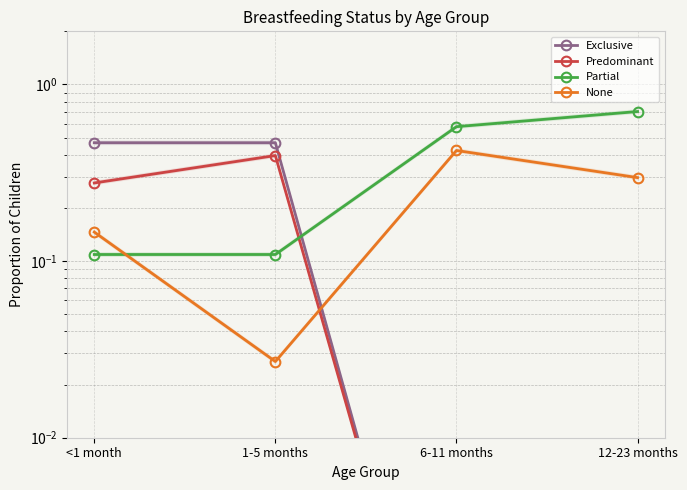

How many lines are shown in the chart?

4